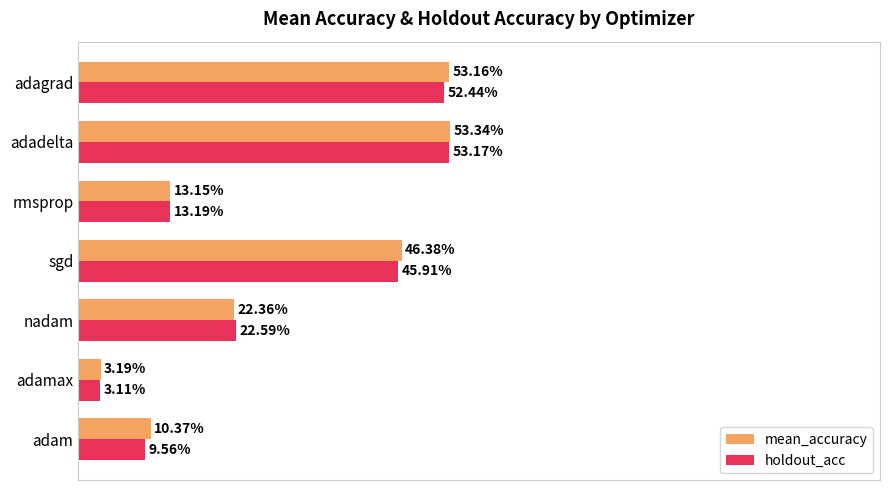

What are all the series names shown in the legend?

mean_accuracy, holdout_acc